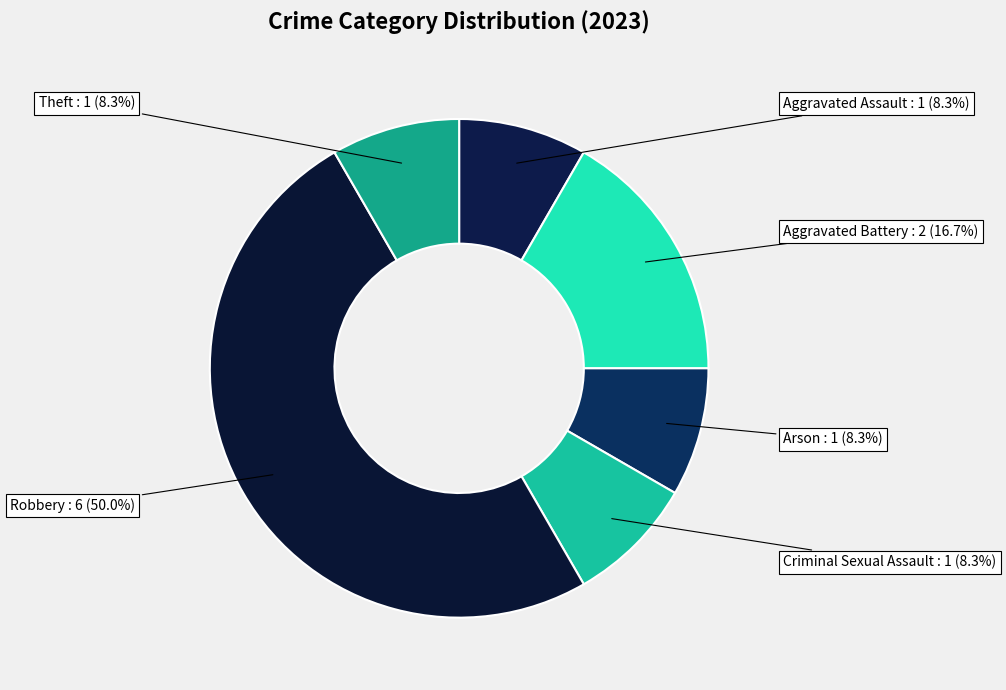

To the nearest percent, what is the difference between the largest and smallest slice percentages?

42%